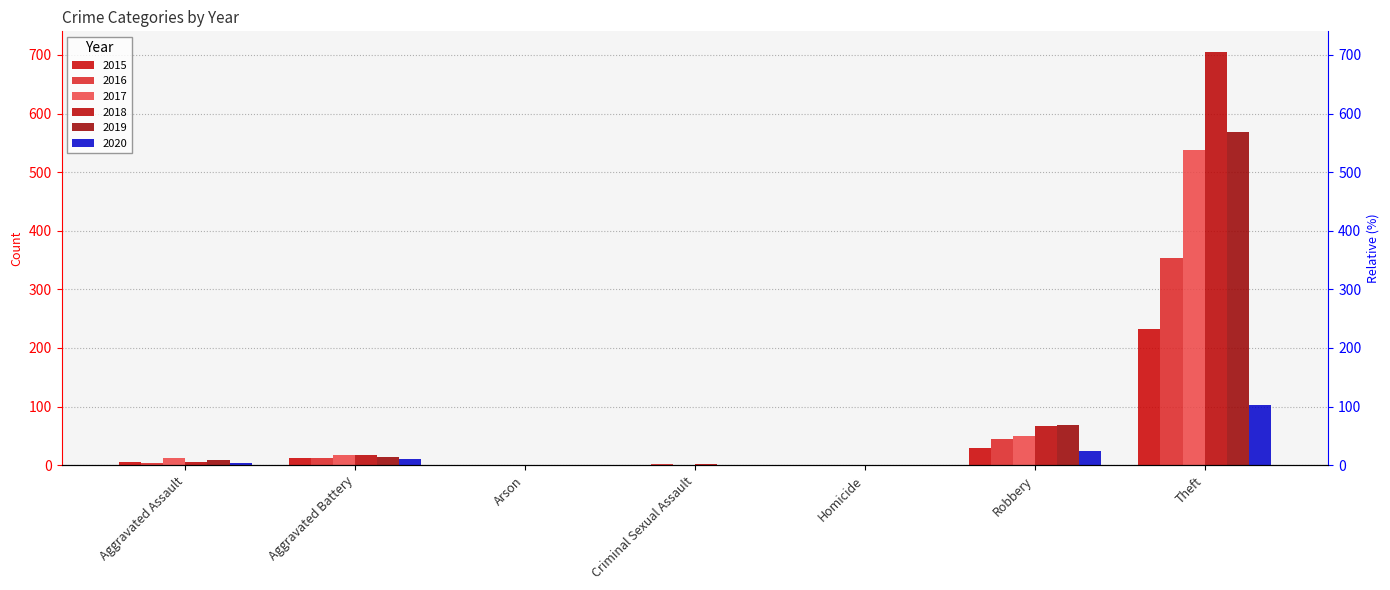

What is the label of the 6th bar from the left?

Robbery